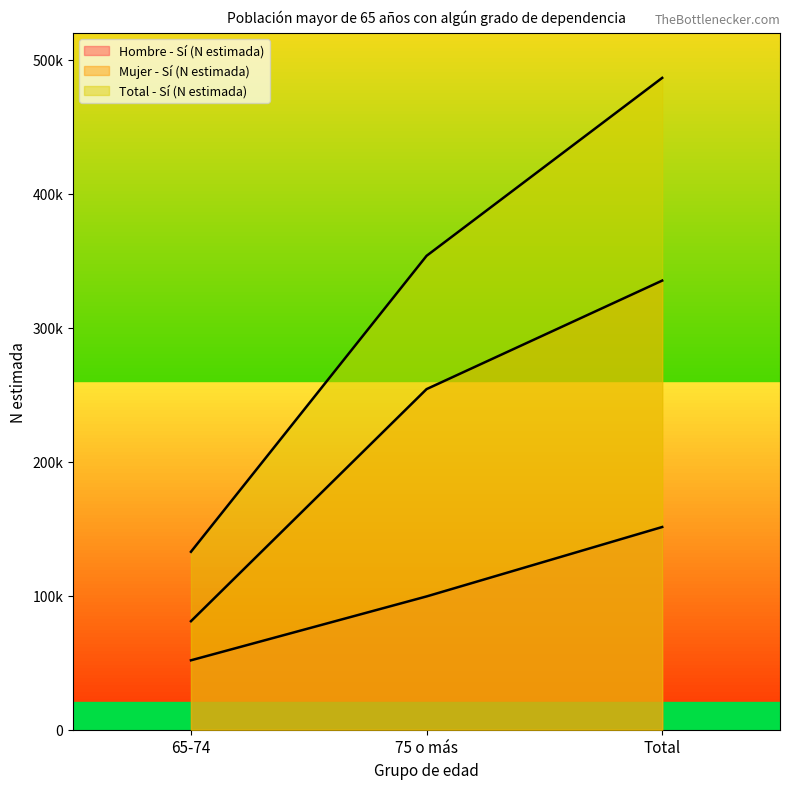

Rank the series at 75 o más from lowest to highest value.

Hombre - Sí (N estimada), Mujer - Sí (N estimada), Total - Sí (N estimada)